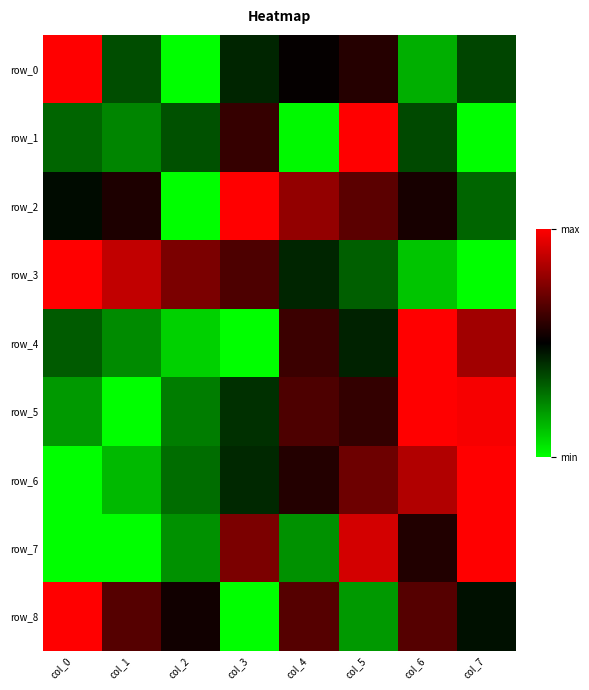

Which series changed the most between col_2 and col_5?

row_7